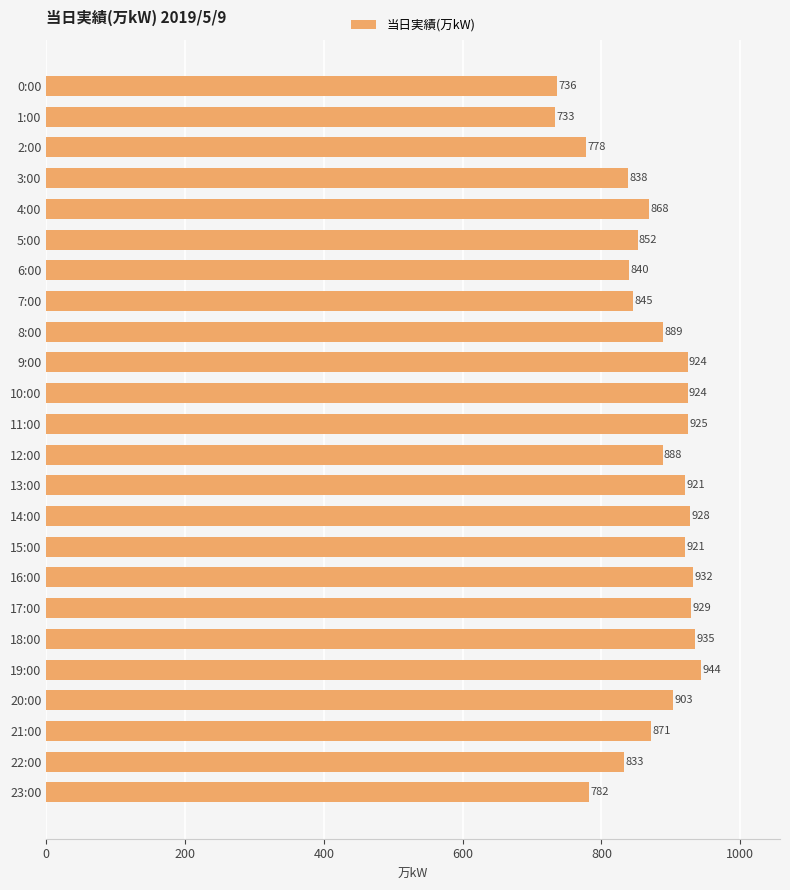

Reading top to bottom, extract all data points from this chart.

0:00=736	1:00=733	2:00=778	3:00=838	4:00=868	5:00=852	6:00=840	7:00=845	8:00=889	9:00=924	10:00=924	11:00=925	12:00=888	13:00=921	14:00=928	15:00=921	16:00=932	17:00=929	18:00=935	19:00=944	20:00=903	21:00=871	22:00=833	23:00=782